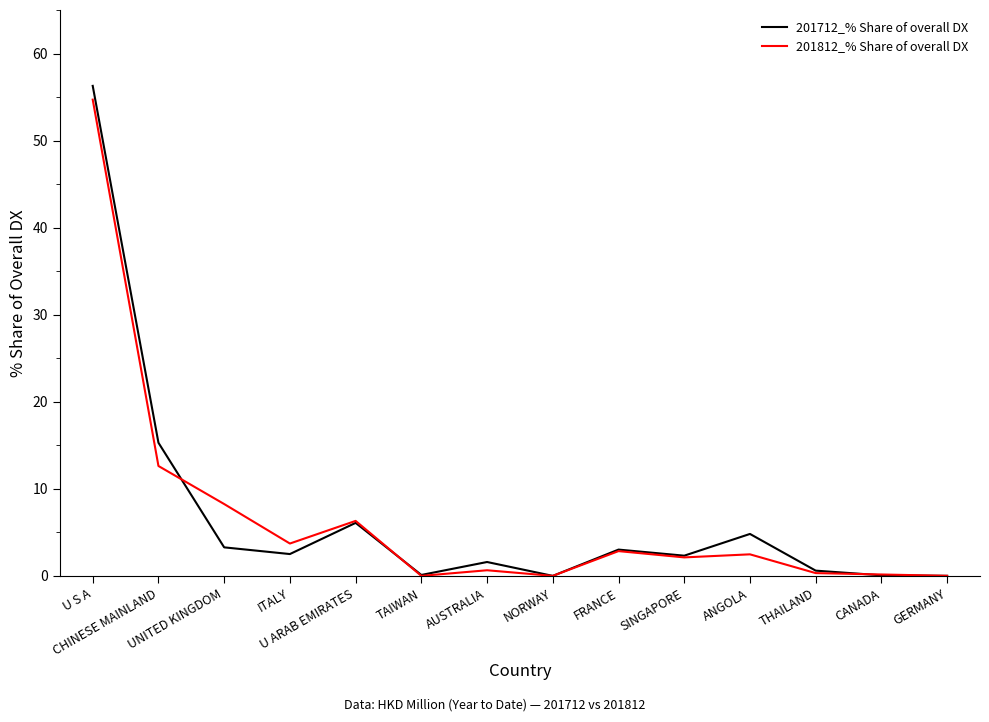

In 201712_% Share of overall DX, how many points are lower than both neighbors (excluding endpoints)?

4